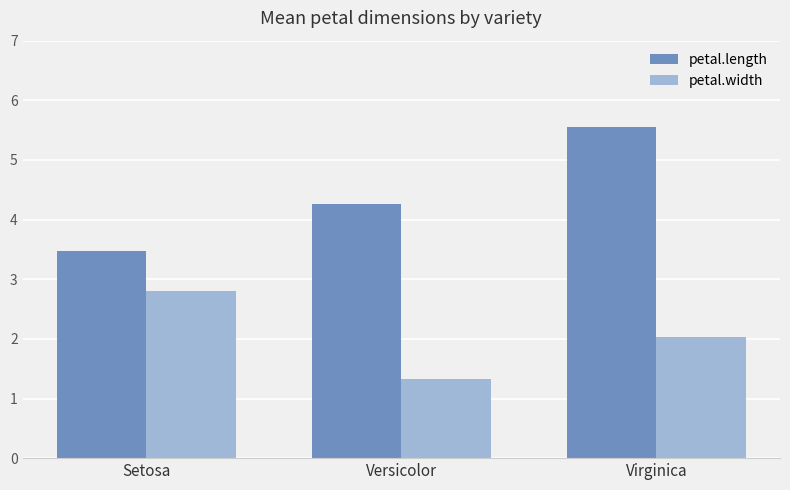

How many categories are shown in the chart?

3